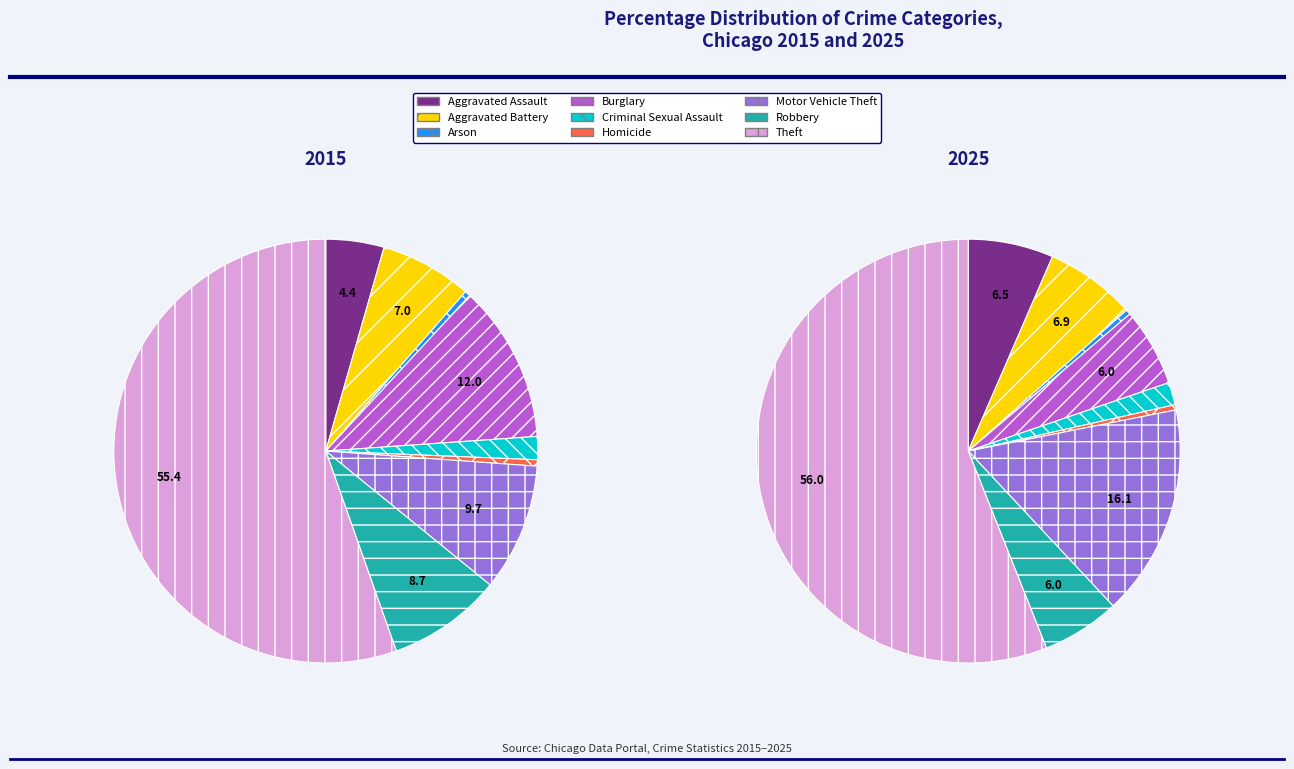

True or false: values_2015 accounts for 20% of the total.

False